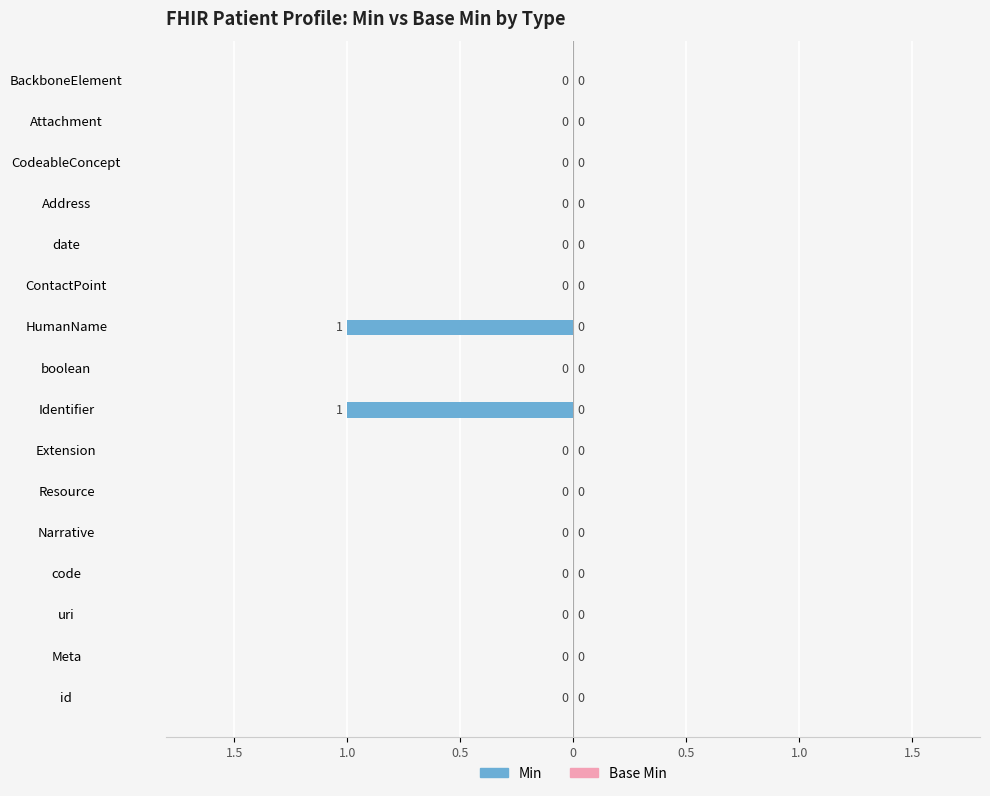

Are the bars horizontal?

Yes